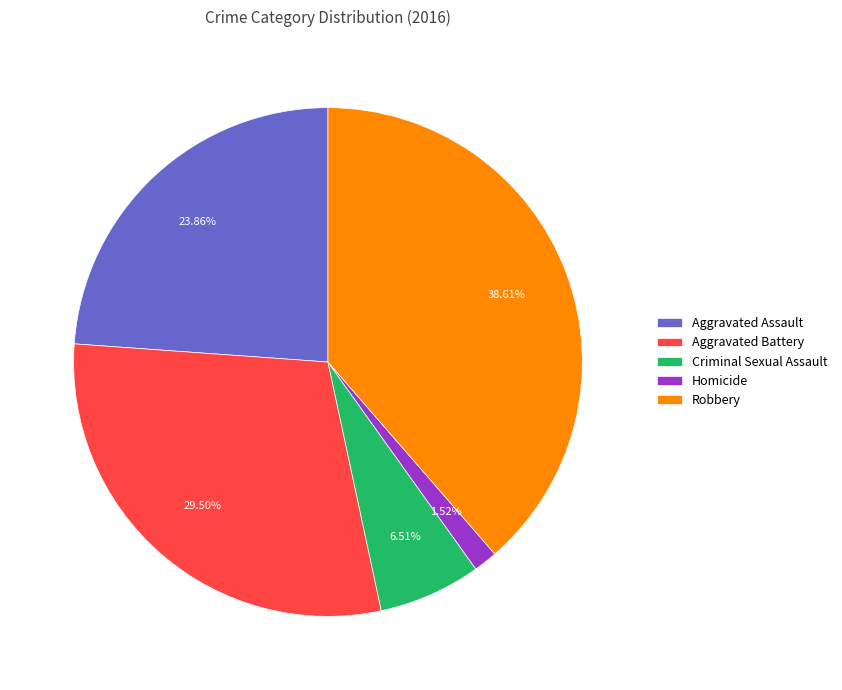

Is the sum of Aggravated Assault and Robbery greater than half?

Yes